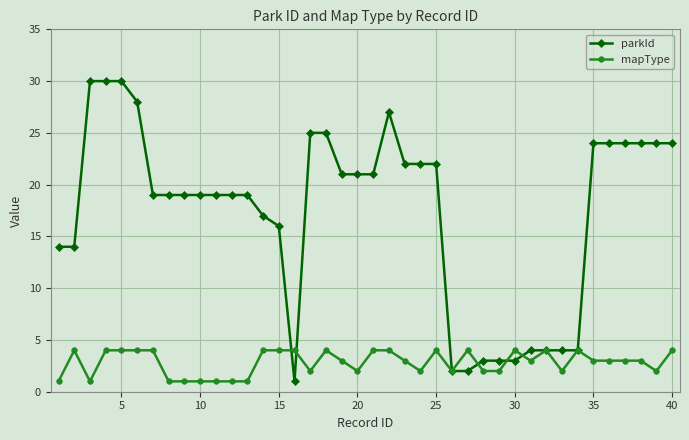

List the series in order of their peak value, highest first.

parkId, mapType